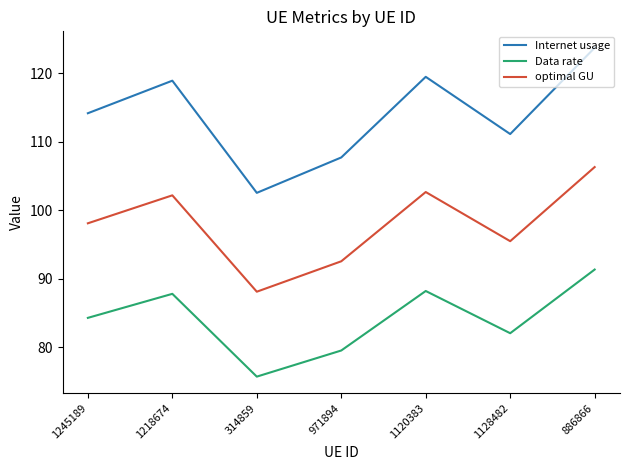

At which label is optimal GU closest to 97?

1245189